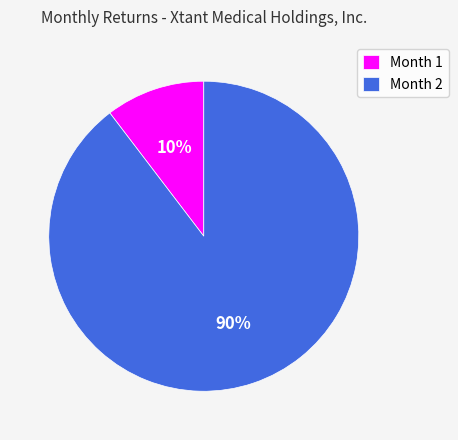

Which has a higher value, Month 1 or Month 2?

Month 2